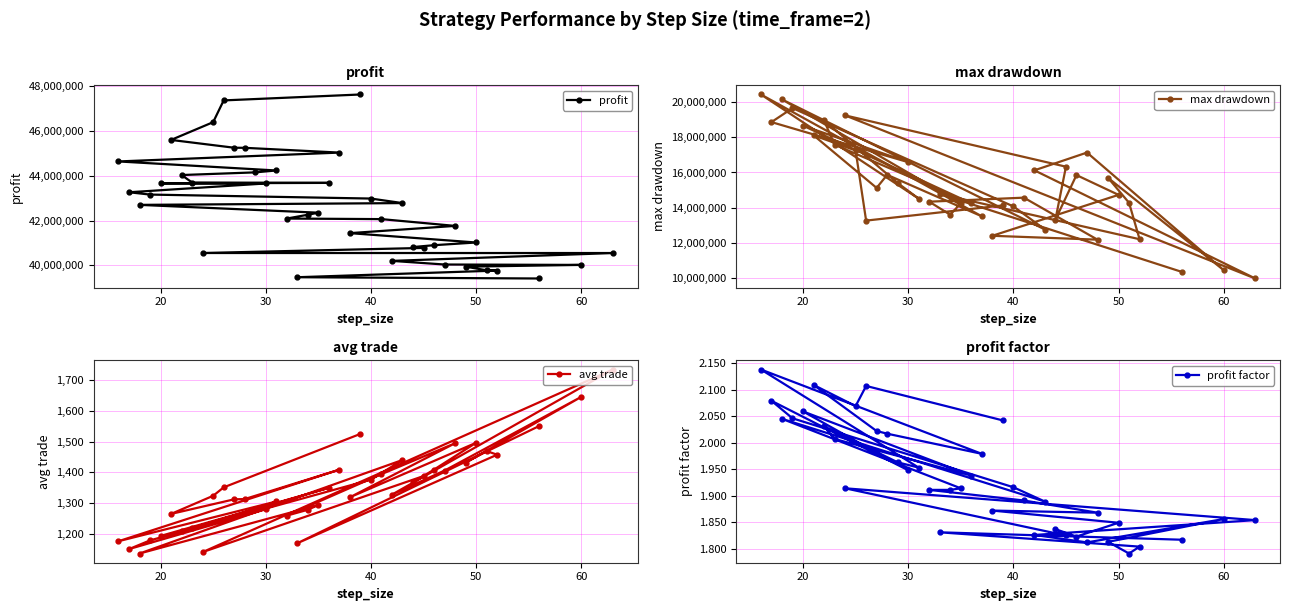

What is the average value of the profit factor series?

1.9